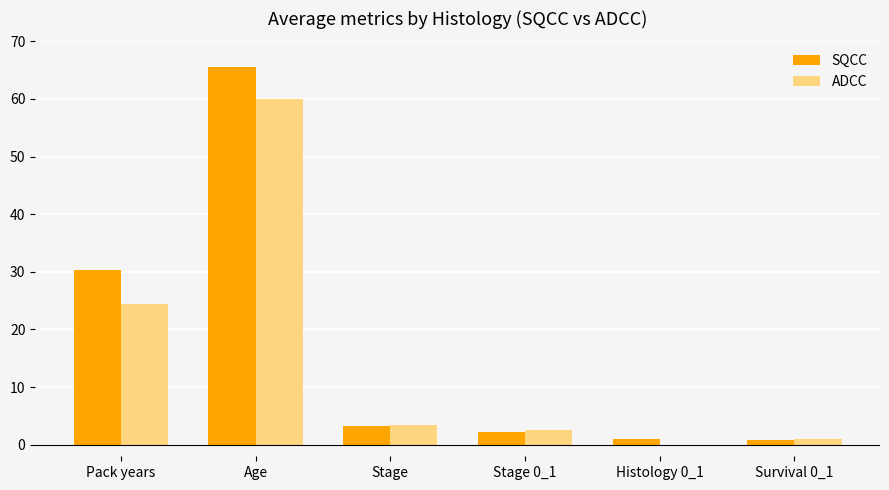

True or false: SQCC has a value of 30.4 at Pack years.

True